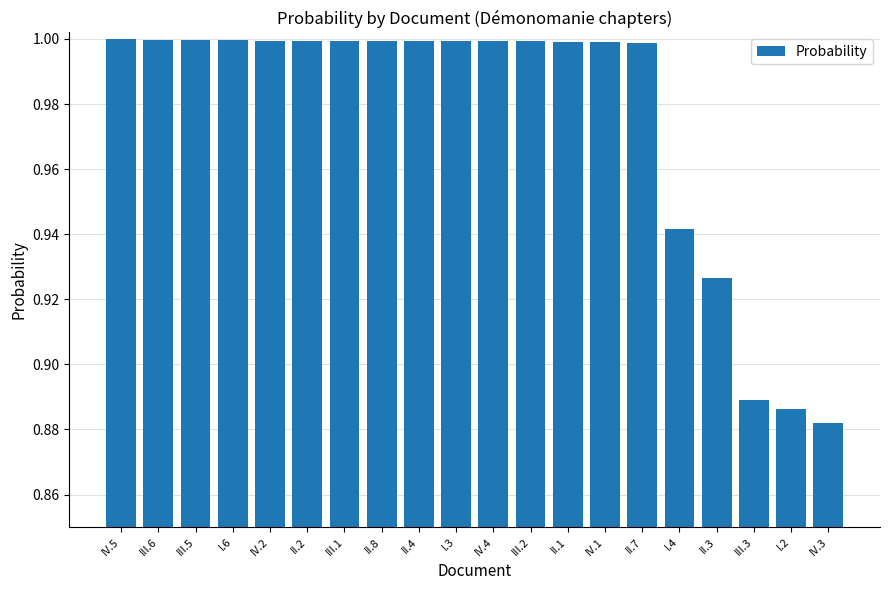

What is the label of the 16th bar from the right?

IV.2